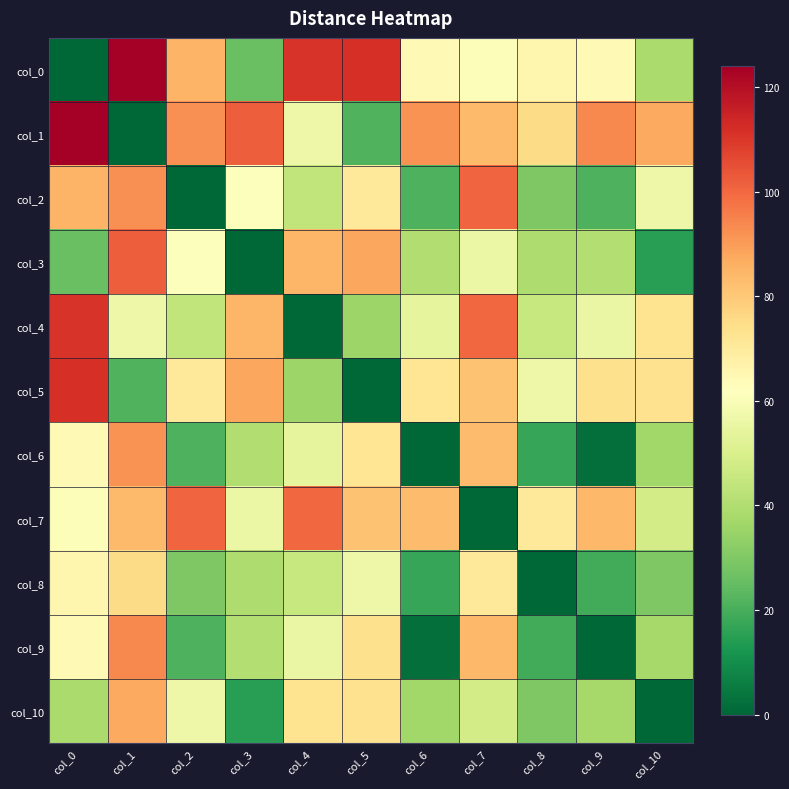

Reading left to right, transcribe all the data shown in this chart.

col_0: col_0=0.0	col_1=124.0	col_2=85.2	col_3=26.0	col_4=110.5	col_5=111.8	col_6=64.4	col_7=61.0	col_8=65.6	col_9=64.2	col_10=38.6
col_1: col_0=124.0	col_1=0.0	col_2=92.4	col_3=102.2	col_4=56.4	col_5=21.6	col_6=91.8	col_7=83.6	col_8=75.5	col_9=93.8	col_10=87.5
col_2: col_0=85.2	col_1=92.4	col_2=0.0	col_3=61.1	col_4=43.7	col_5=71.1	col_6=21.0	col_7=100.4	col_8=30.0	col_9=21.0	col_10=56.6
col_3: col_0=26.0	col_1=102.2	col_2=61.1	col_3=0.0	col_4=84.5	col_5=88.0	col_6=40.1	col_7=55.9	col_8=39.6	col_9=40.3	col_10=14.8
col_4: col_0=110.5	col_1=56.4	col_2=43.7	col_3=84.5	col_4=0.0	col_5=35.5	col_6=53.8	col_7=100.0	col_8=45.3	col_9=55.3	col_10=73.1
col_5: col_0=111.8	col_1=21.6	col_2=71.1	col_3=88.0	col_4=35.5	col_5=0.0	col_6=72.0	col_7=81.6	col_8=56.6	col_9=74.0	col_10=73.6
col_6: col_0=64.4	col_1=91.8	col_2=21.0	col_3=40.1	col_4=53.8	col_5=72.0	col_6=0.0	col_7=83.0	col_8=17.3	col_9=2.0	col_10=36.7
col_7: col_0=61.0	col_1=83.6	col_2=100.4	col_3=55.9	col_4=100.0	col_5=81.6	col_6=83.0	col_7=0.0	col_8=70.5	col_9=84.3	col_10=48.4
col_8: col_0=65.6	col_1=75.5	col_2=30.0	col_3=39.6	col_4=45.3	col_5=56.6	col_6=17.3	col_7=70.5	col_8=0.0	col_9=19.2	col_10=30.0
col_9: col_0=64.2	col_1=93.8	col_2=21.0	col_3=40.3	col_4=55.3	col_5=74.0	col_6=2.0	col_7=84.3	col_8=19.2	col_9=0.0	col_10=37.6
col_10: col_0=38.6	col_1=87.5	col_2=56.6	col_3=14.8	col_4=73.1	col_5=73.6	col_6=36.7	col_7=48.4	col_8=30.0	col_9=37.6	col_10=0.0